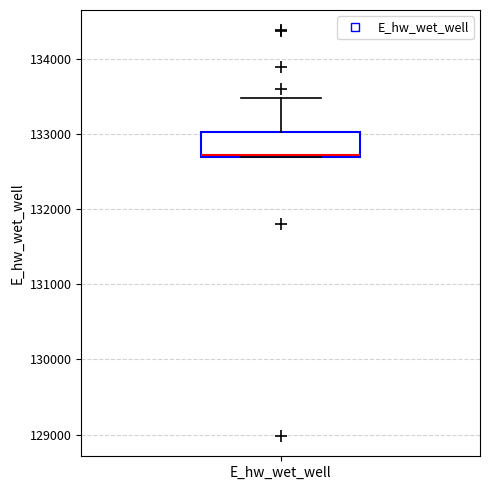

Read this box plot against the y-axis: the position of the median line, the range covered by the box, and the ends of both whiskers. The values are not printed on the chart, so give them approximately, as read against the axis.

median 132700, box 132700 to 133000, whiskers 132700 to 133500